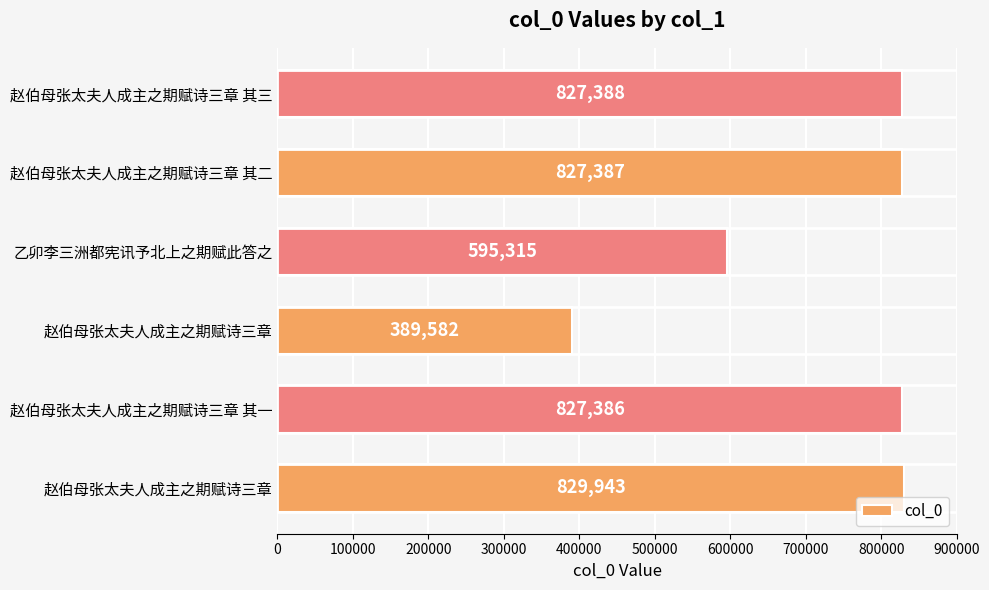

Does the chart contain stacked bars?

No